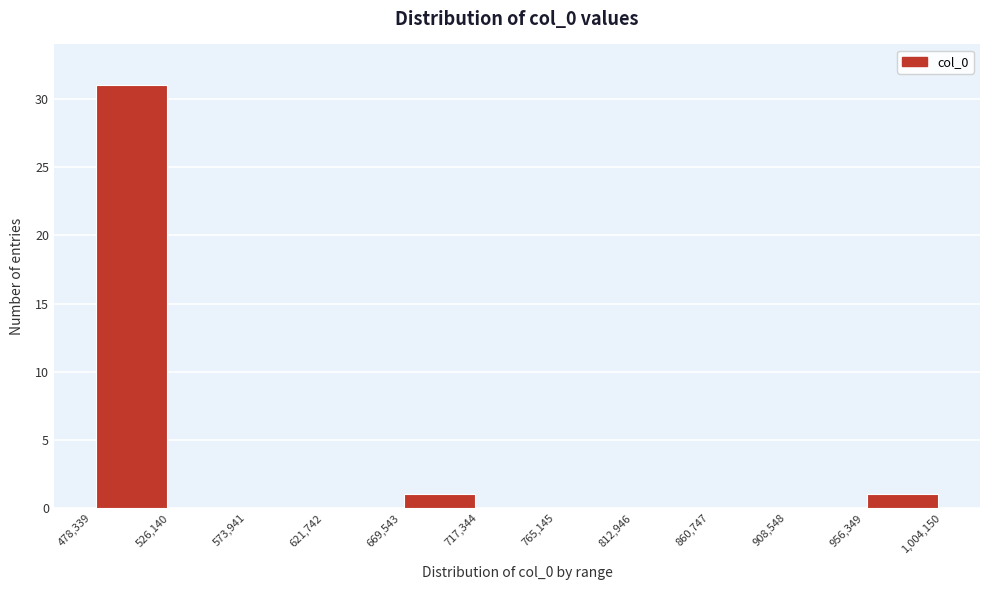

Which range on the x-axis has the tallest bar?

478,339 to 526,140